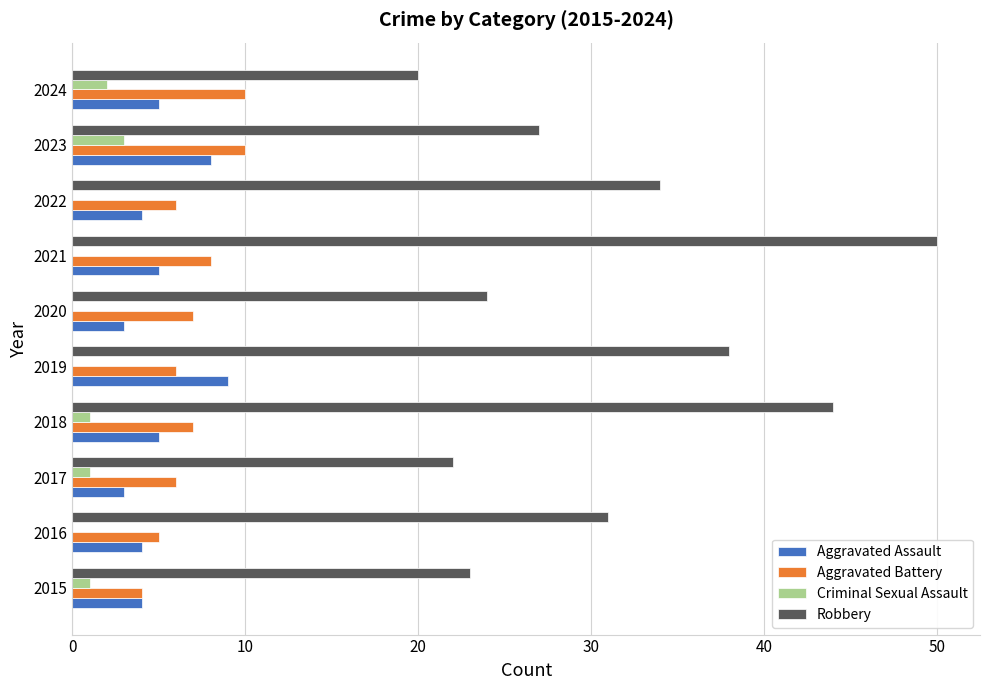

Which series has the largest total across all categories?

Robbery